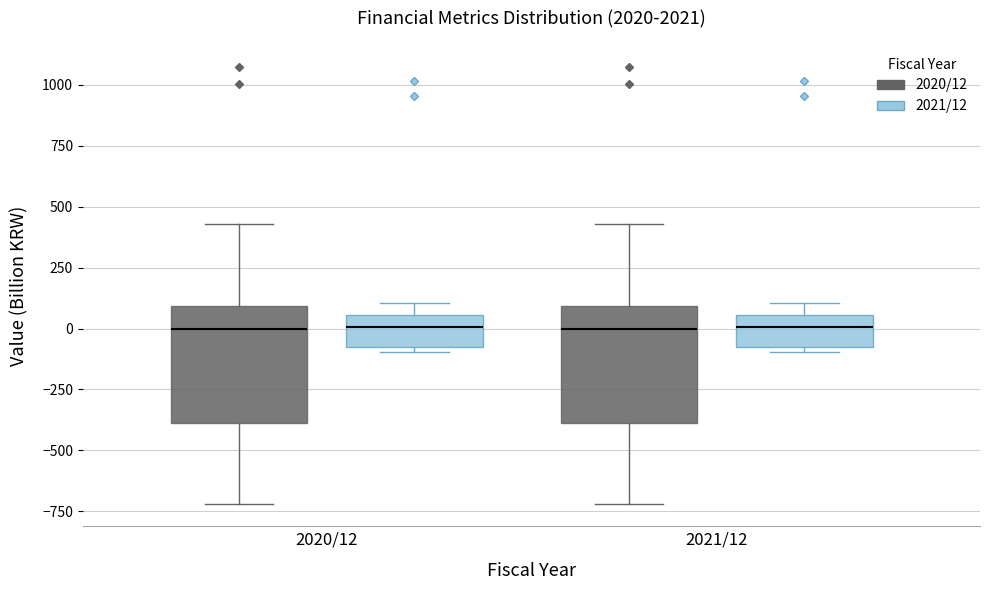

Where does the median line of the box for 2021/12 (2020/12) sit on the y-axis? The values are not printed on the chart, so give them approximately, as read against the axis.

0